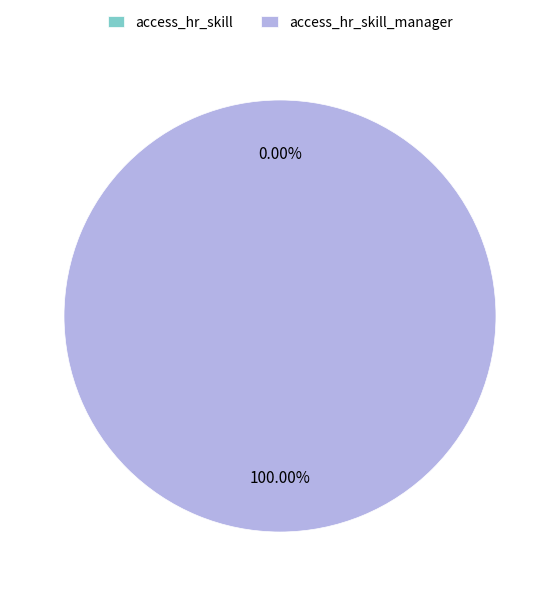

Which category accounts for the majority?

access_hr_skill_manager